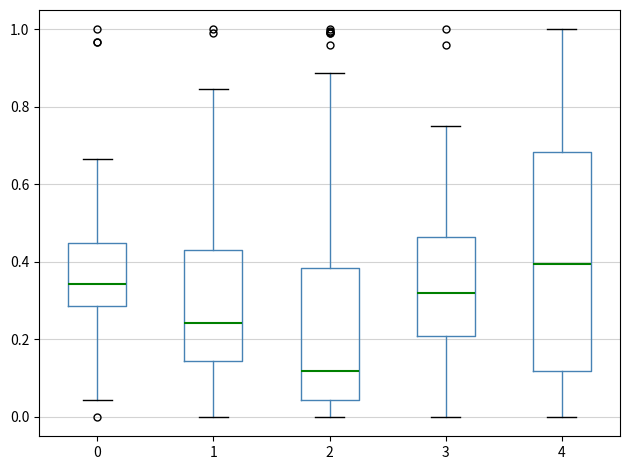

Reading left to right, transcribe this box plot: for each box, give where its median line is, the range the box spans, and where its two whiskers end, as read against the y-axis. The values are not printed on the chart, so give them approximately, as read against the axis.

0: median 0.34, box 0.28 to 0.44, whiskers 0.04 to 0.66
1: median 0.24, box 0.14 to 0.42, whiskers 0.00 to 0.84
2: median 0.12, box 0.04 to 0.38, whiskers 0.00 to 0.88
3: median 0.32, box 0.20 to 0.46, whiskers 0.00 to 0.76
4: median 0.40, box 0.12 to 0.68, whiskers 0.00 to 1.00